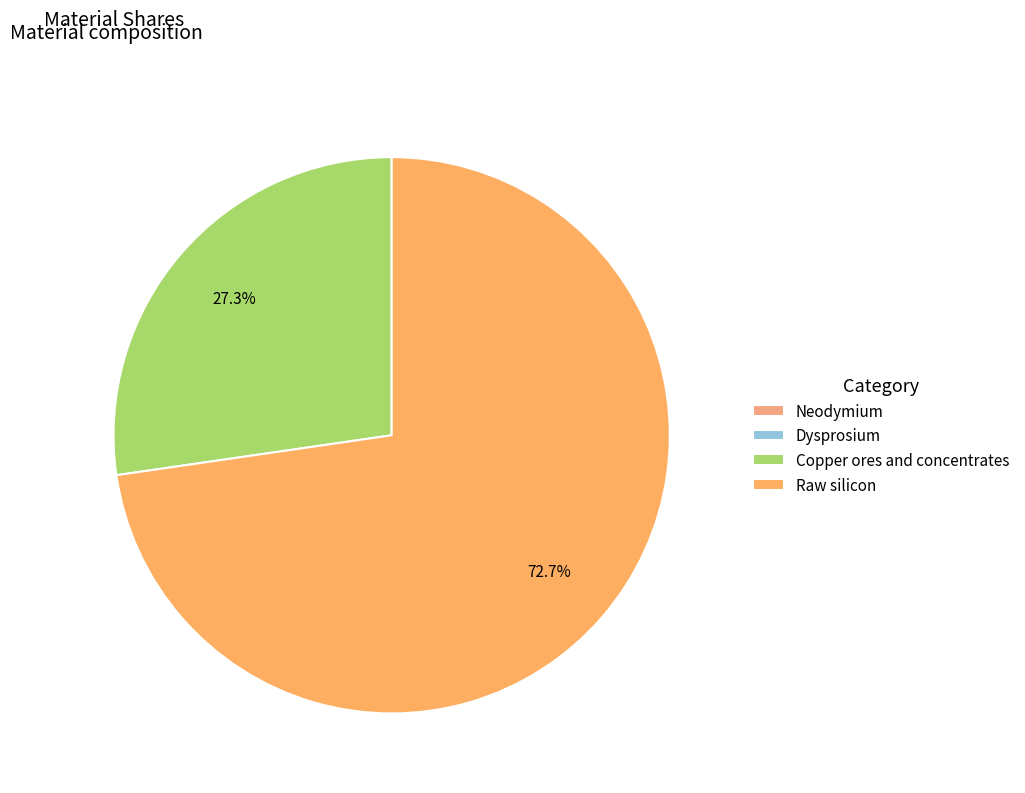

To the nearest percent, what is the average slice percentage?

25%